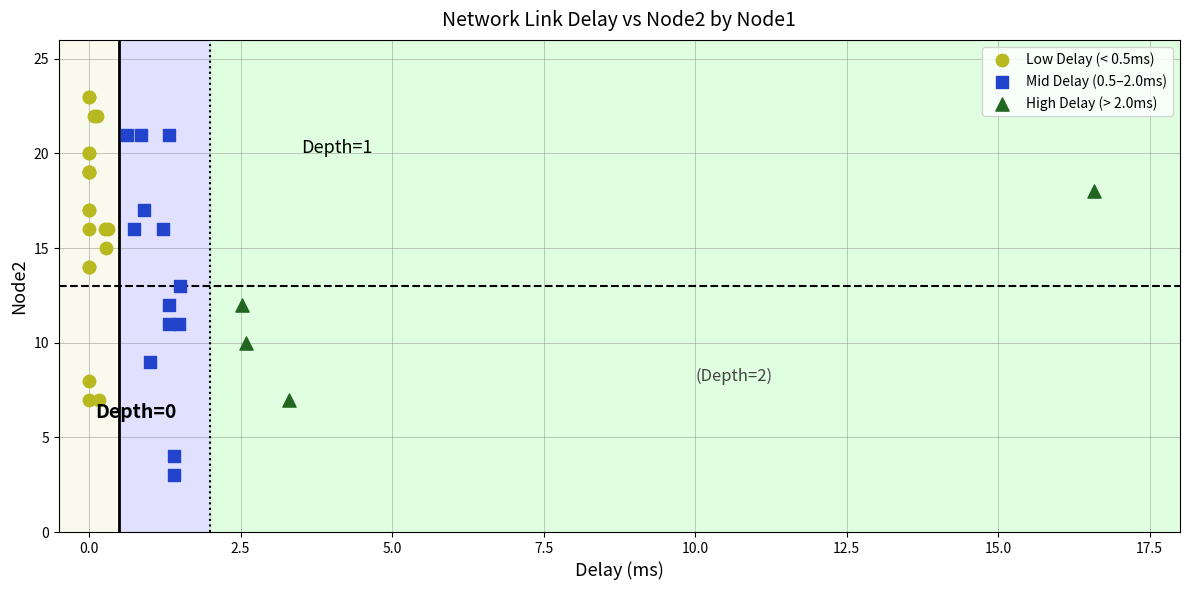

Which series contains the lowest Y value?

Mid Delay (0.5–2.0ms)